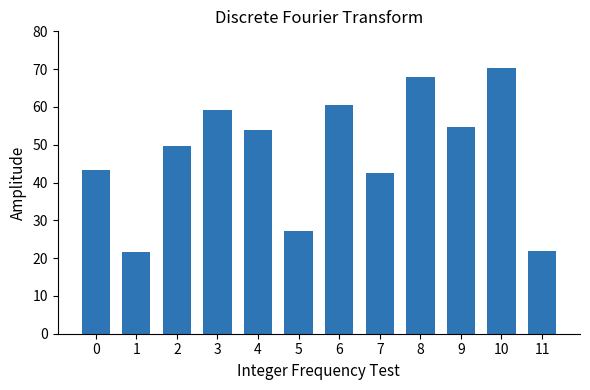

The chart shows a value of 70.4 at 10. True or false?

True